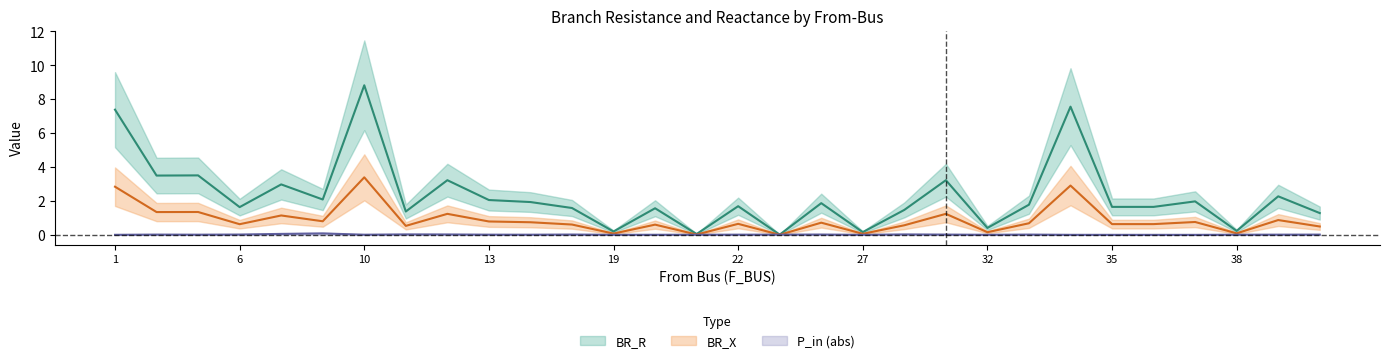

Is this an area chart (filled region under the line)?

No